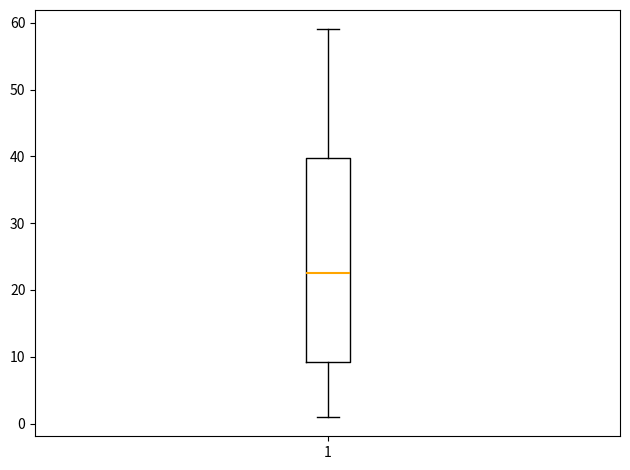

Read this box plot against the y-axis: the position of the median line, the range covered by the box, and the ends of both whiskers. The values are not printed on the chart, so give them approximately, as read against the axis.

median 23, box 9 to 40, whiskers 1 to 59